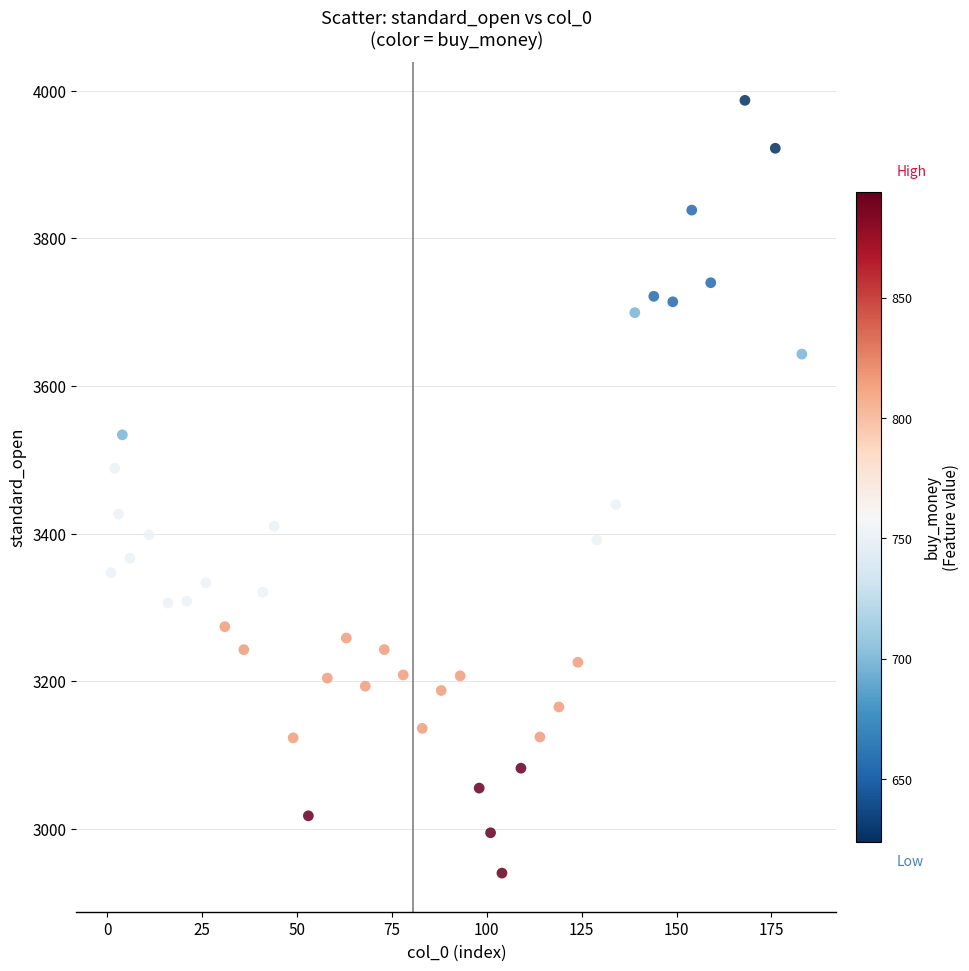

What is the range of Y values (max minus min)?

1046.6